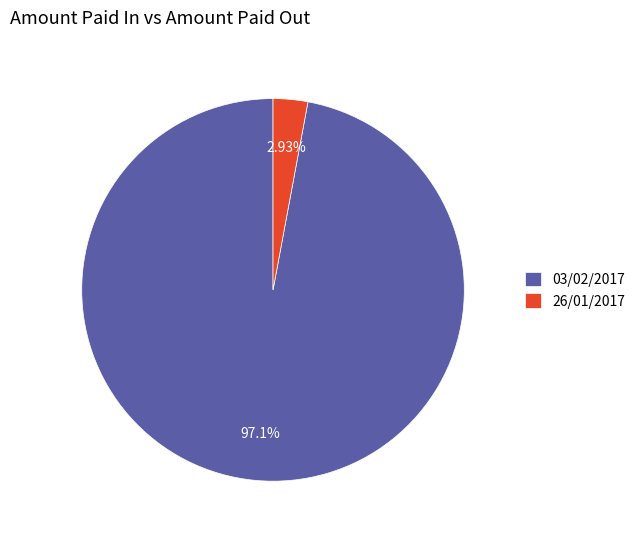

Which slice is the largest?

03/02/2017